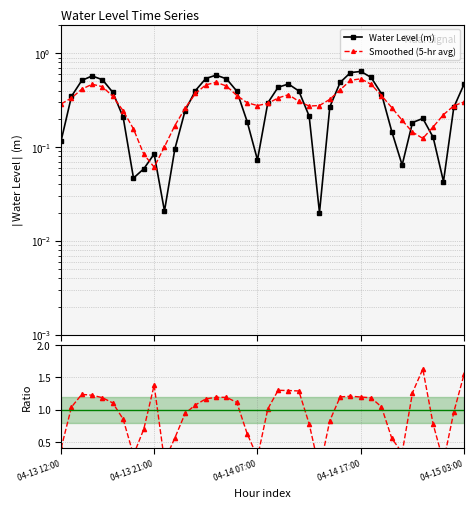

At which label does Smoothed (5-hr avg) reach its peak?

04-14 17:00